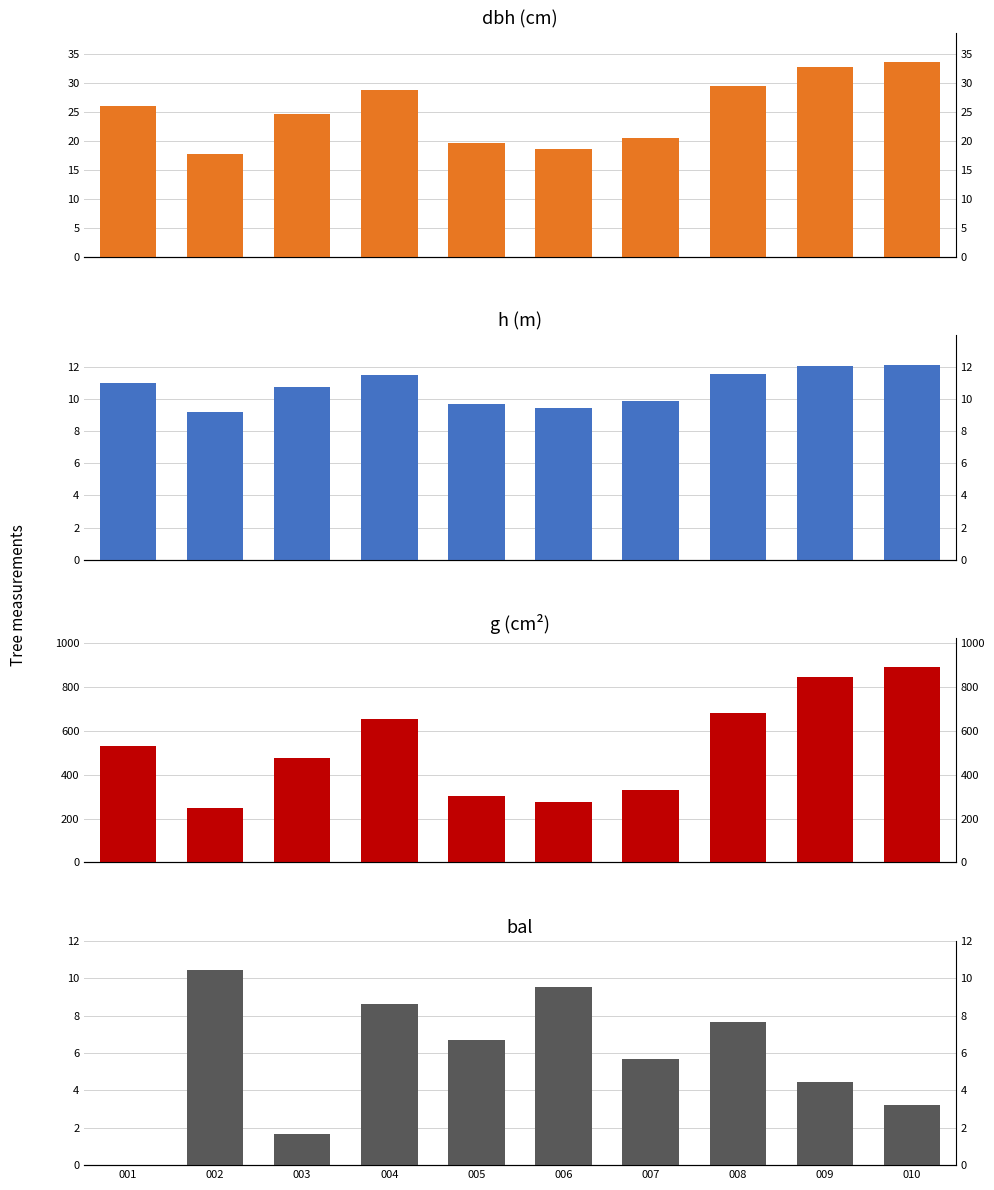

What are all the series names shown in the legend?

dbh, h, g, bal